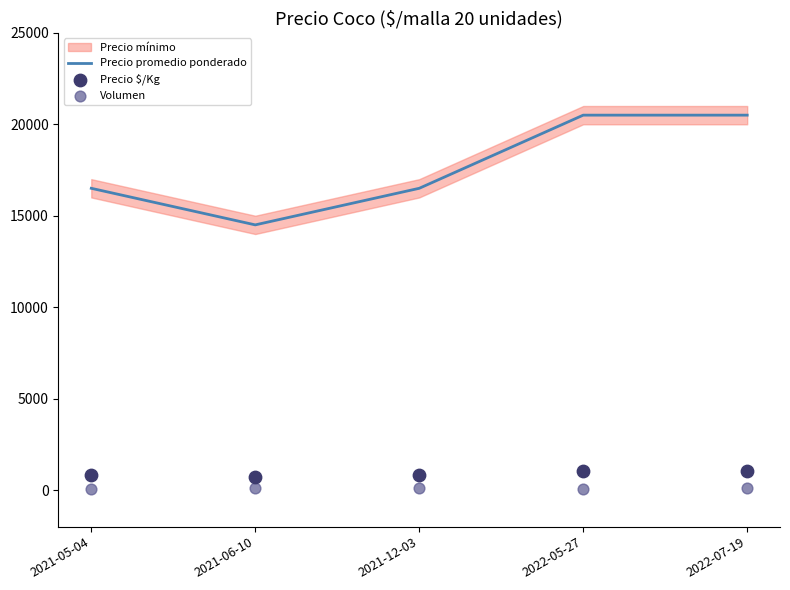

What is the minimum value for Precio promedio ponderado?

14500